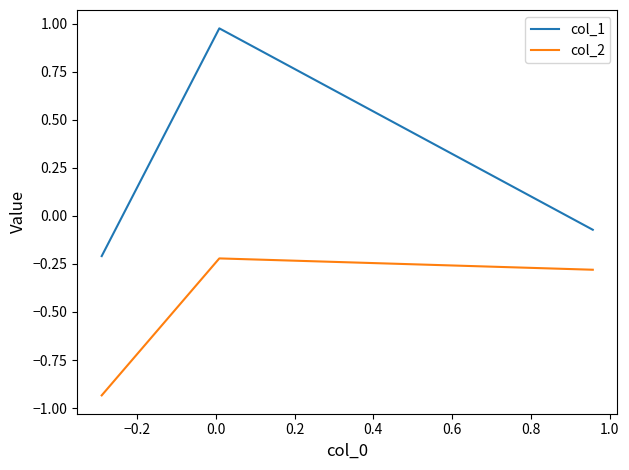

Which series has the largest range (max minus min)?

col_1